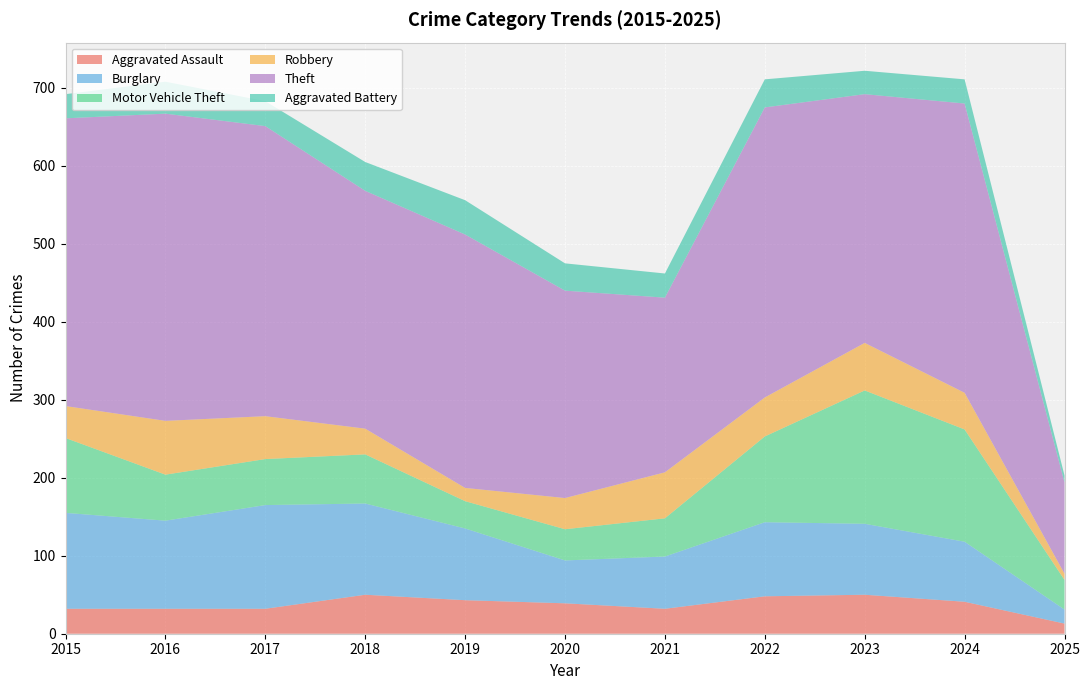

Reading left to right, what are all the values shown in this chart?

Aggravated Assault: 32	32	32	50	43	39	32	48	50	41	13
Burglary: 123	113	133	117	92	55	67	95	91	77	18
Motor Vehicle Theft: 96	59	59	63	35	40	49	110	171	144	38
Robbery: 41	69	55	33	17	40	59	50	61	47	8
Theft: 369	394	372	305	325	266	224	372	319	371	117
Aggravated Battery: 31	41	32	37	44	35	31	36	30	31	9